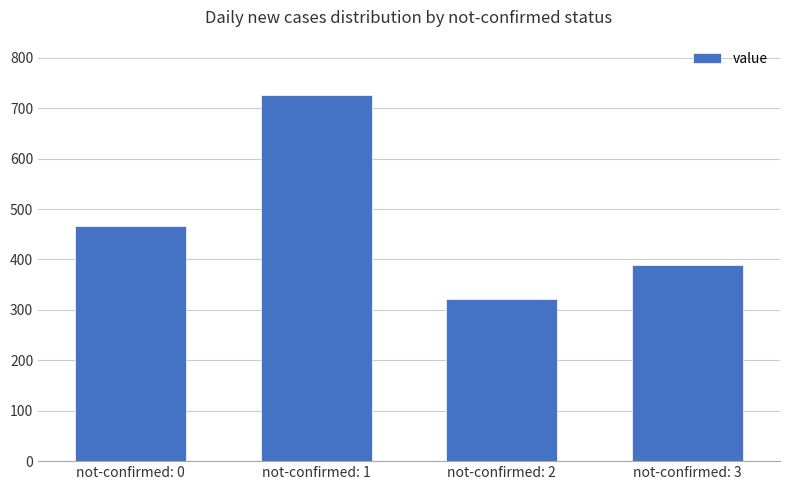

Rank the categories by value from highest to lowest.

not-confirmed: 1, not-confirmed: 0, not-confirmed: 3, not-confirmed: 2